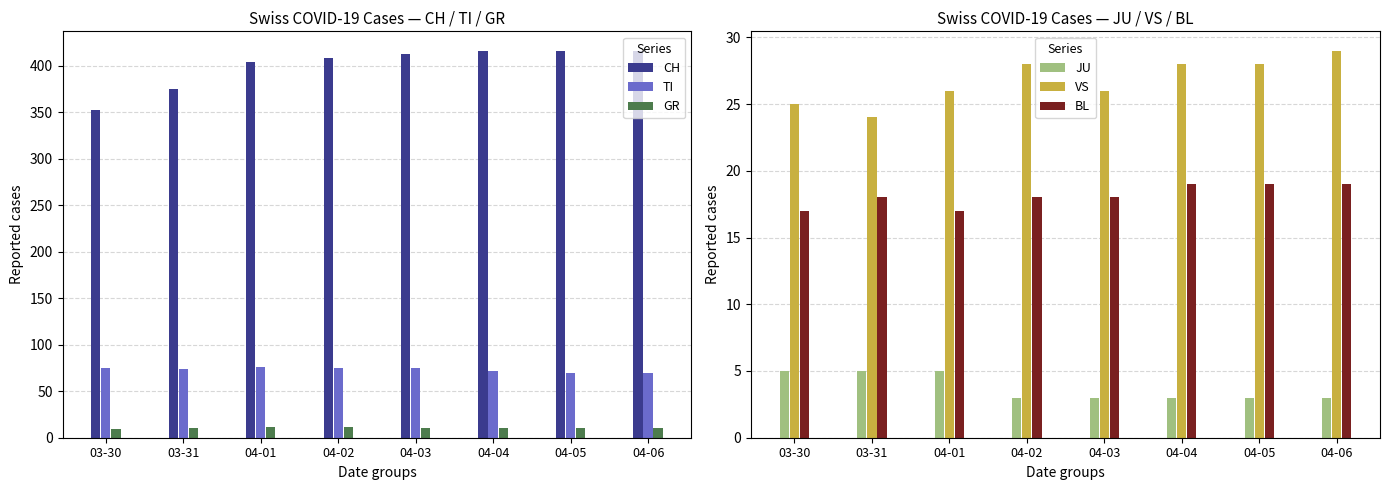

What is the average value of the VS series?

27